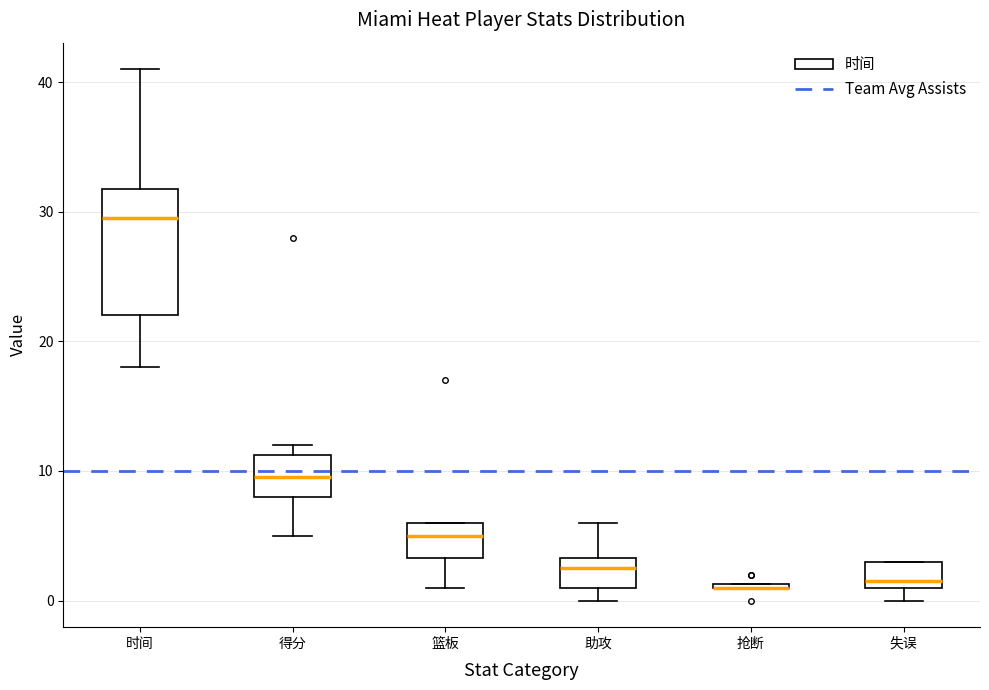

Where does the median line of the box for 失误 sit on the y-axis? The values are not printed on the chart, so give them approximately, as read against the axis.

2